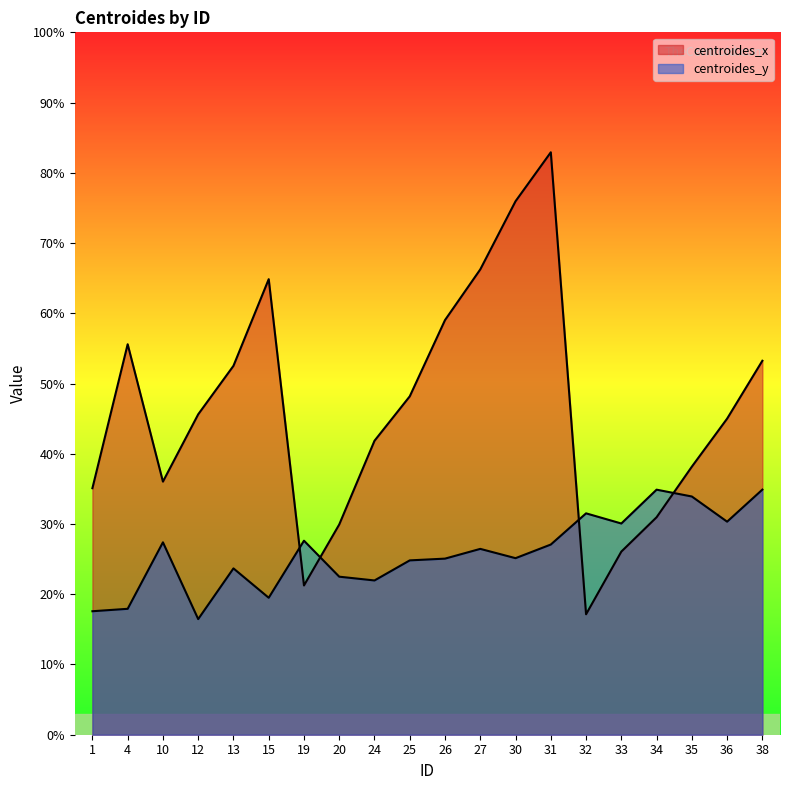

Which label corresponds to the largest value in the chart?

31